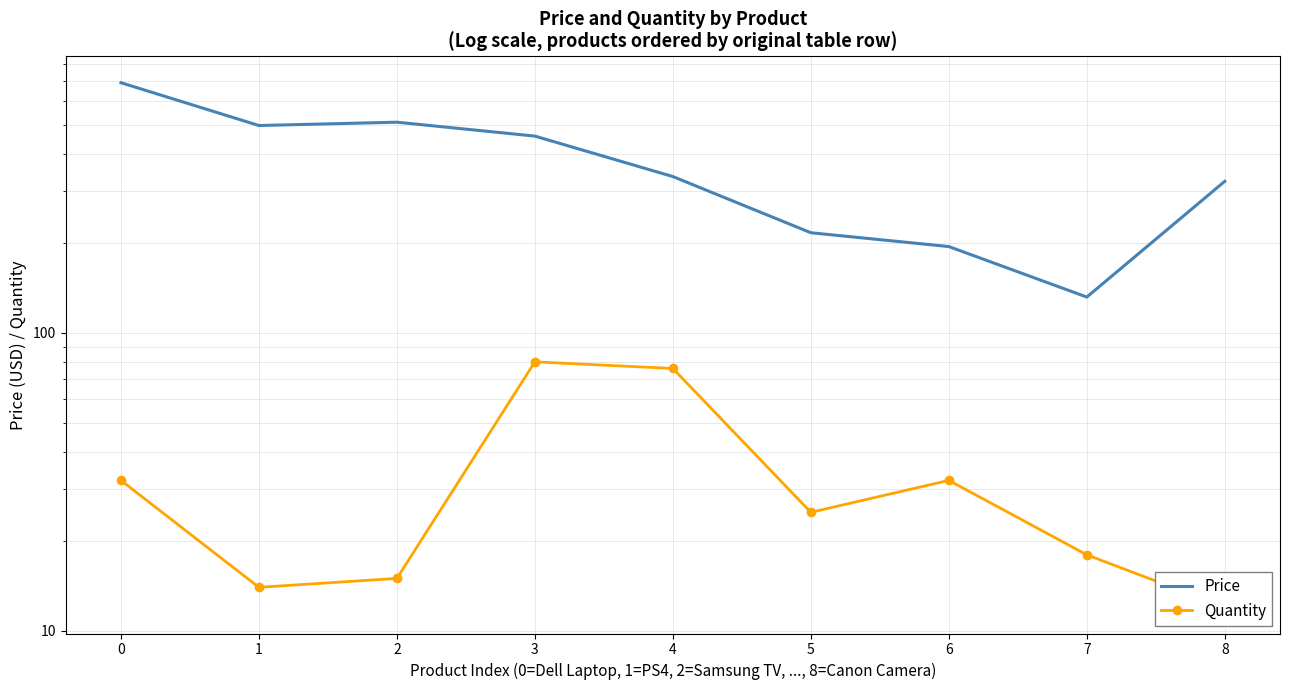

How many interior local valleys does the Quantity series have?

2